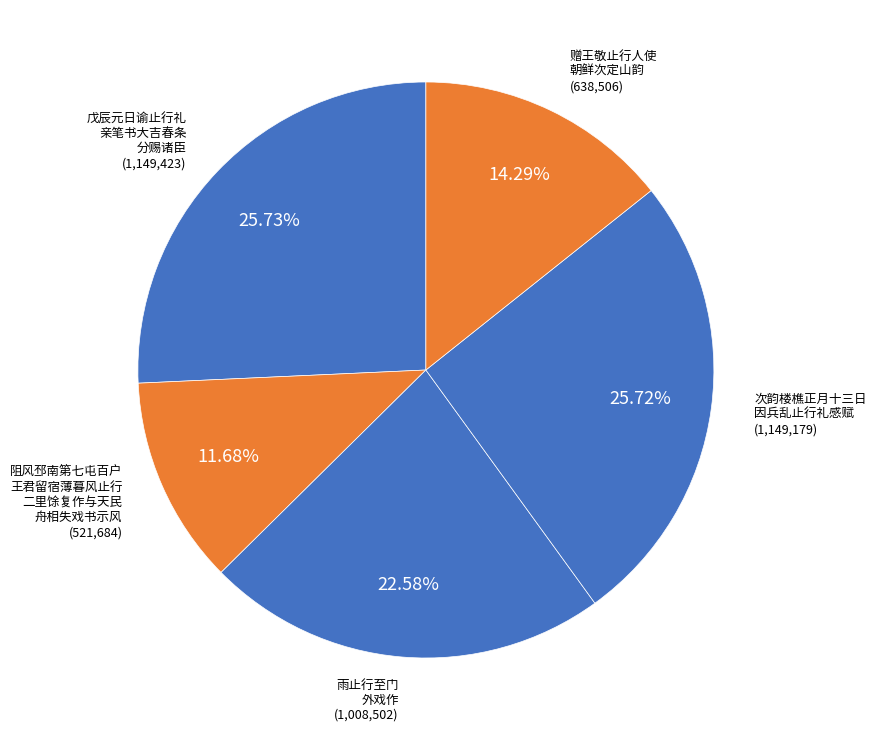

How many segments does this pie chart have?

5